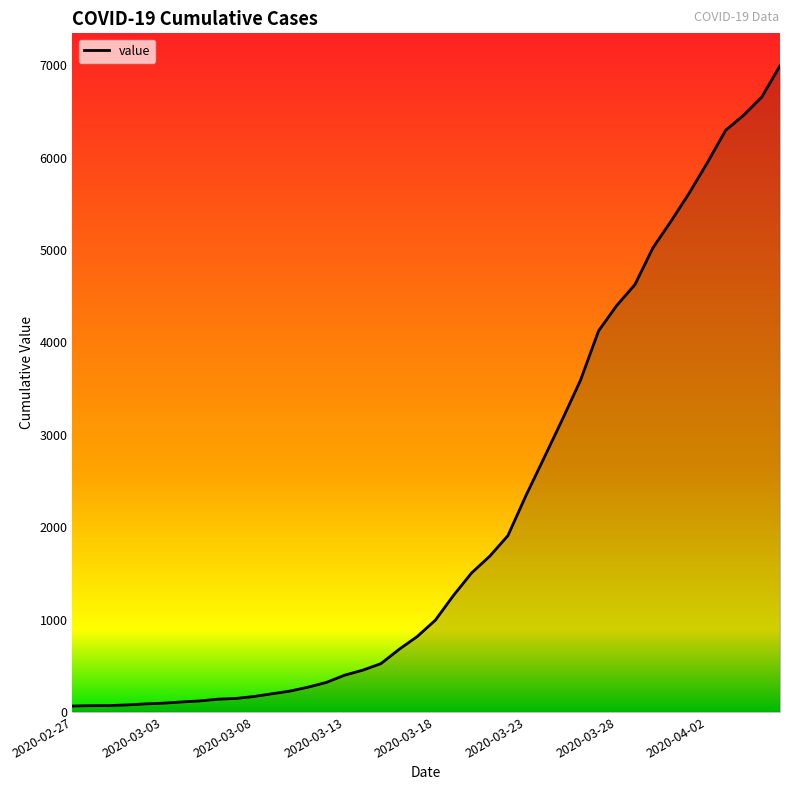

What is the average value?

2142